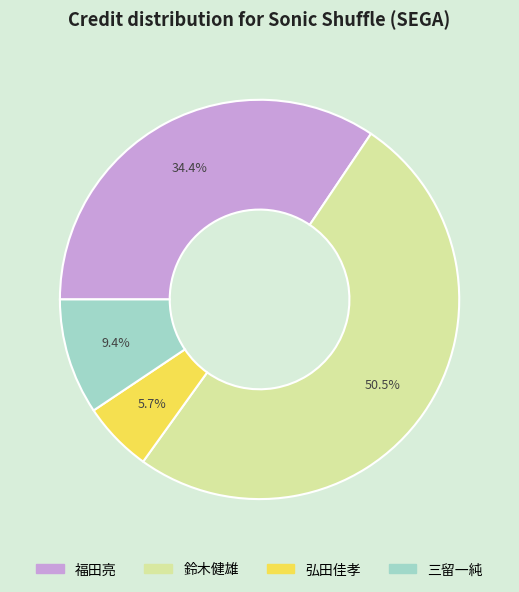

Which category has the smallest portion of the pie?

弘田佳孝